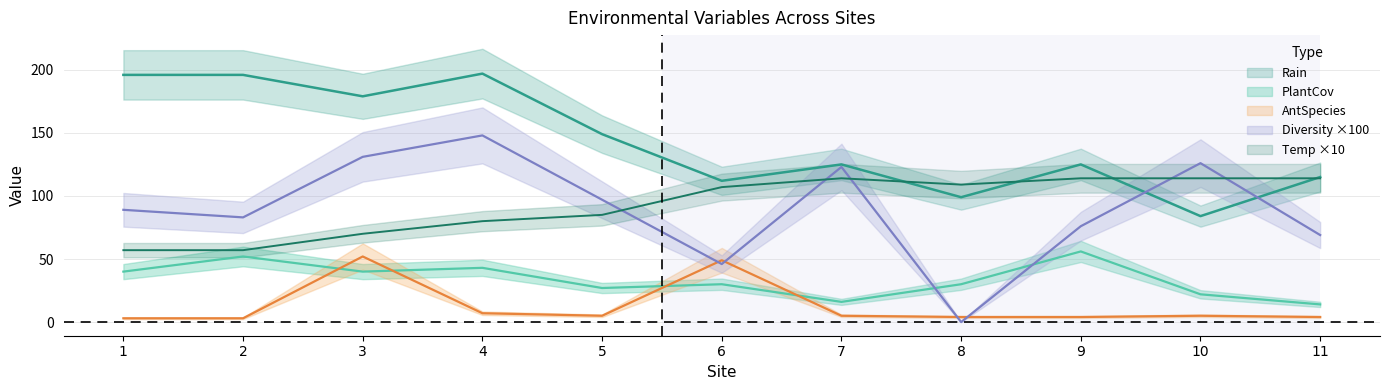

What is the sum of all PlantCov values?

370